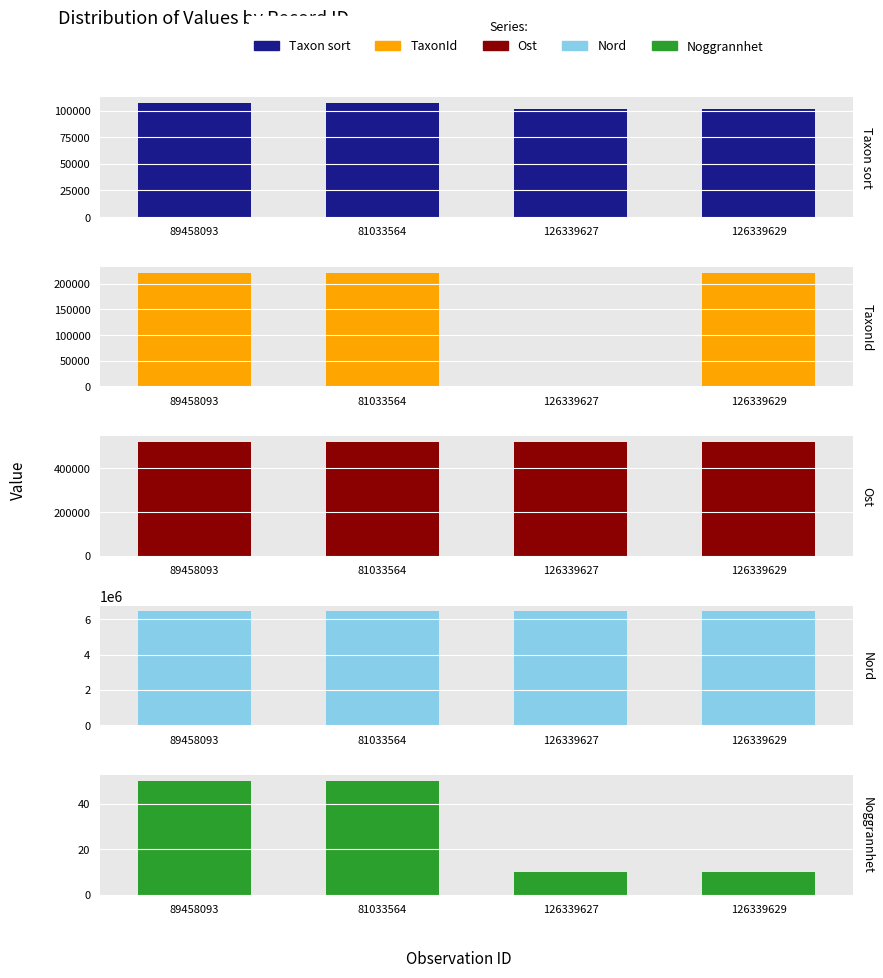

At which category is the sum across all series the highest?

81033564